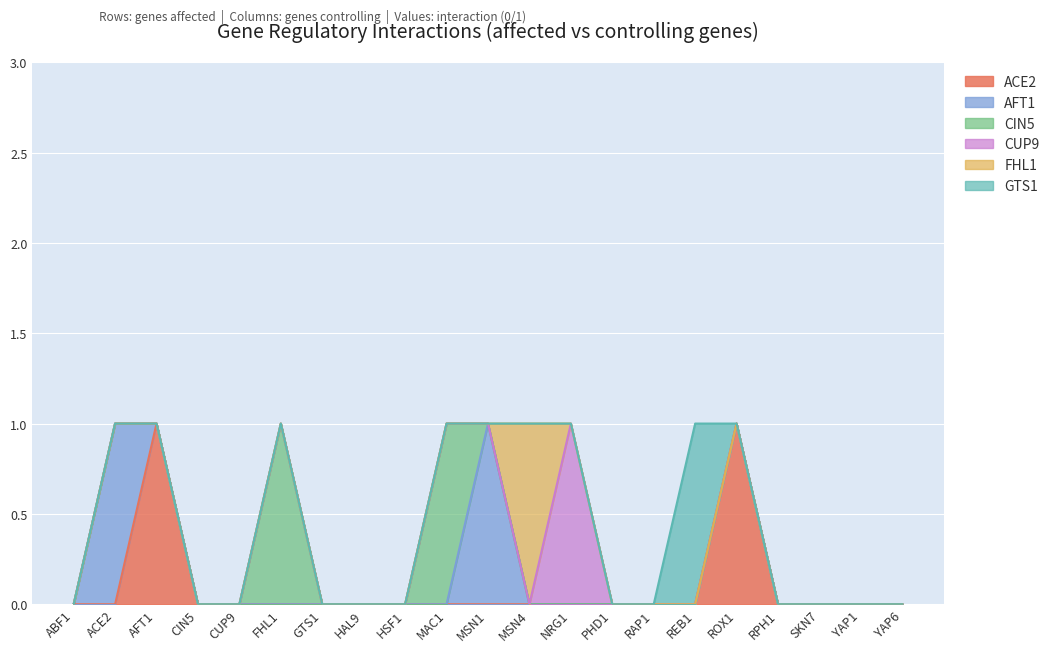

What is the maximum value shown in the chart?

1